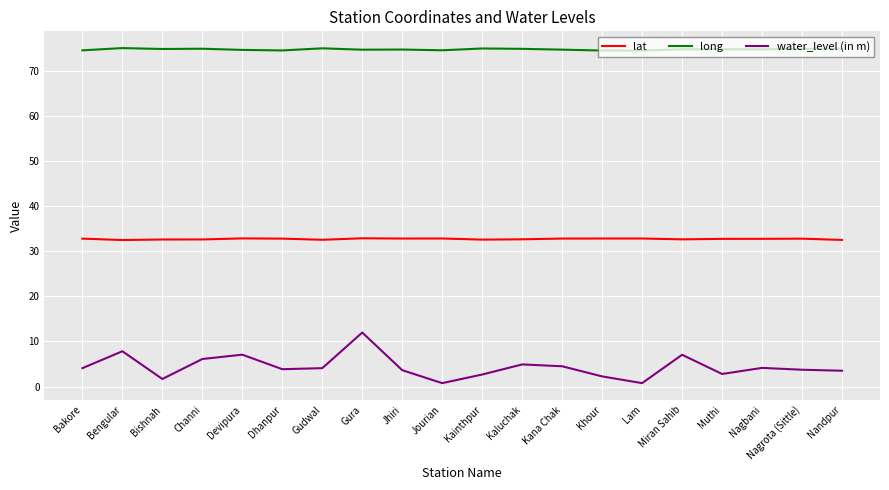

What is the approximate value of water_level (in m) at Bakore?

4.1